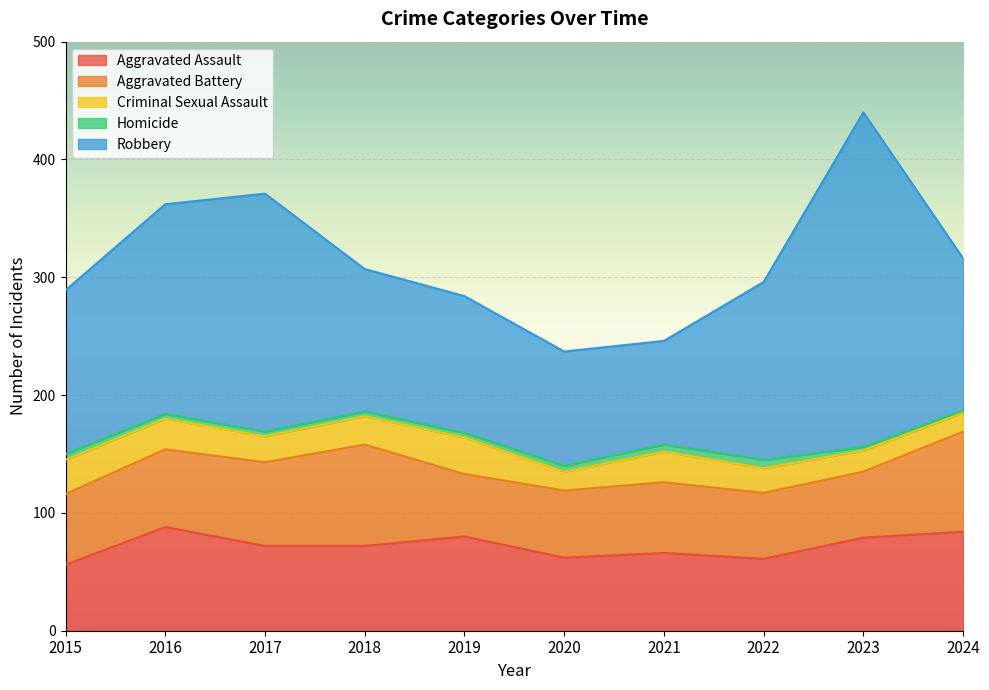

What is the minimum value for Criminal Sexual Assault?

16